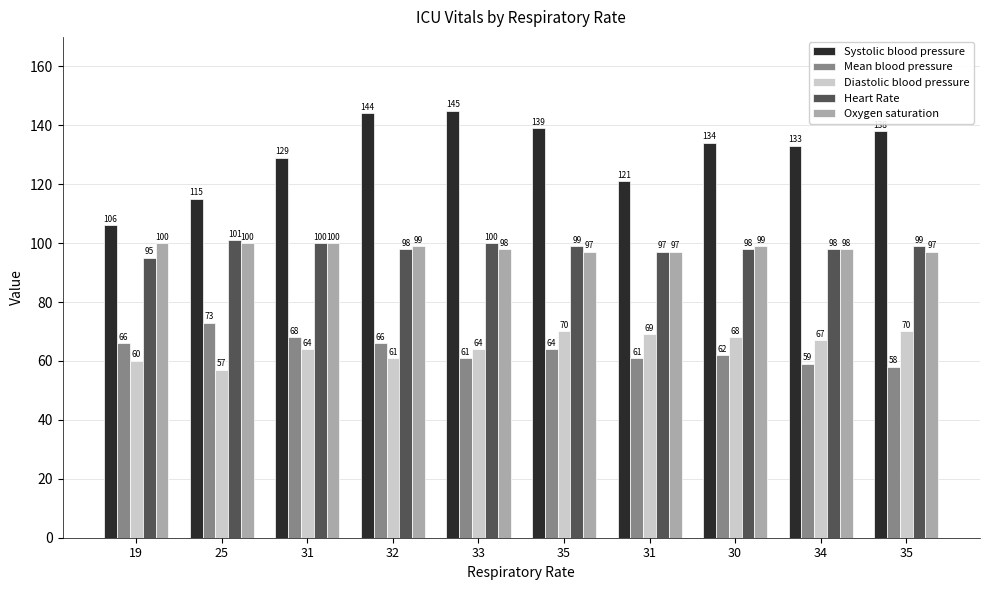

Reading left to right, transcribe all the data shown in this chart.

Systolic blood pressure: 106	115	129	144	145	139	121	134	133	138
Mean blood pressure: 66	73	68	66	61	64	61	62	59	58
Diastolic blood pressure: 60	57	64	61	64	70	69	68	67	70
Heart Rate: 95	101	100	98	100	99	97	98	98	99
Oxygen saturation: 100	100	100	99	98	97	97	99	98	97